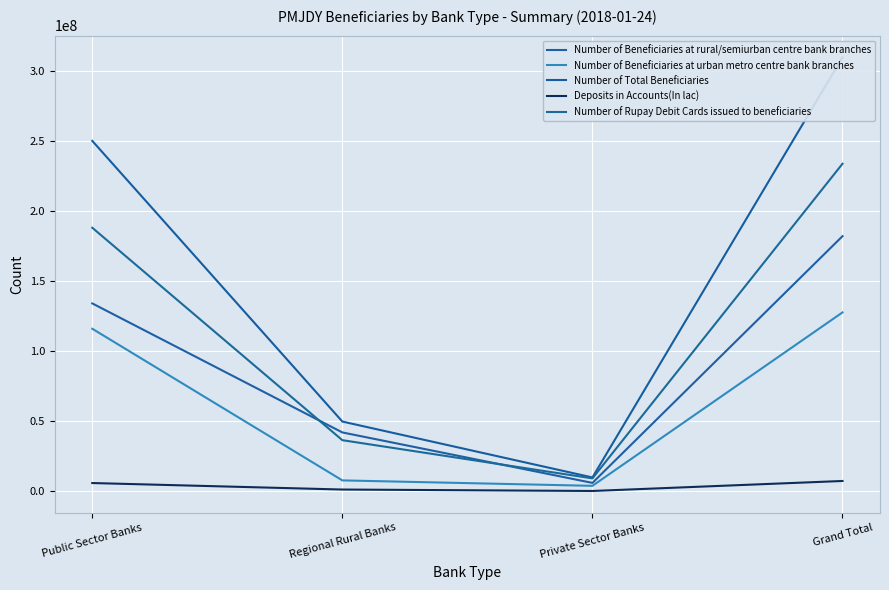

What is the difference between the maximum and minimum values in the Number of Beneficiaries at rural/semiurban centre bank branches series?

176295014.0